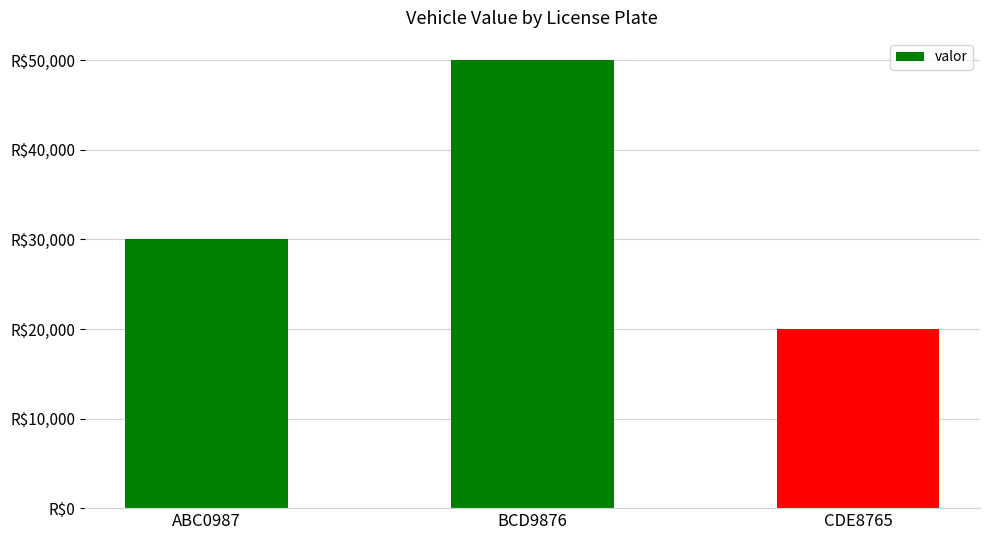

Are the bars grouped side by side (vs. stacked)?

No